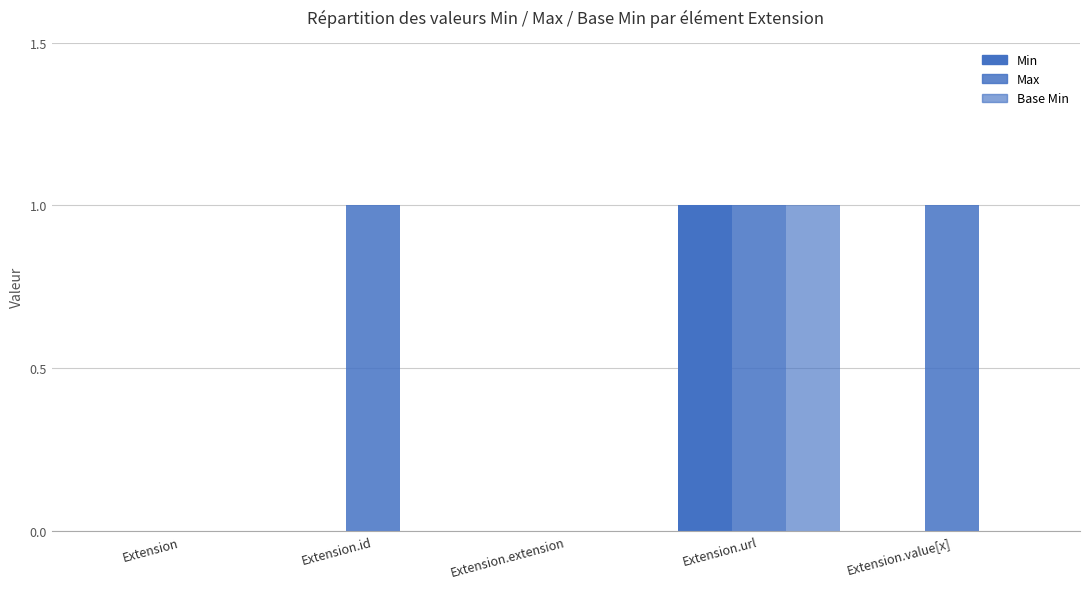

List the series in order of their peak value, lowest first.

Min, Max, Base Min